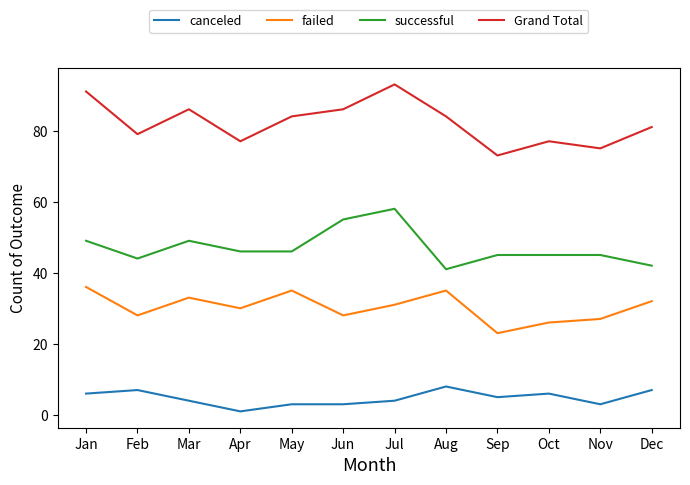

List the series in order of their overall mean, lowest first.

canceled, failed, successful, Grand Total